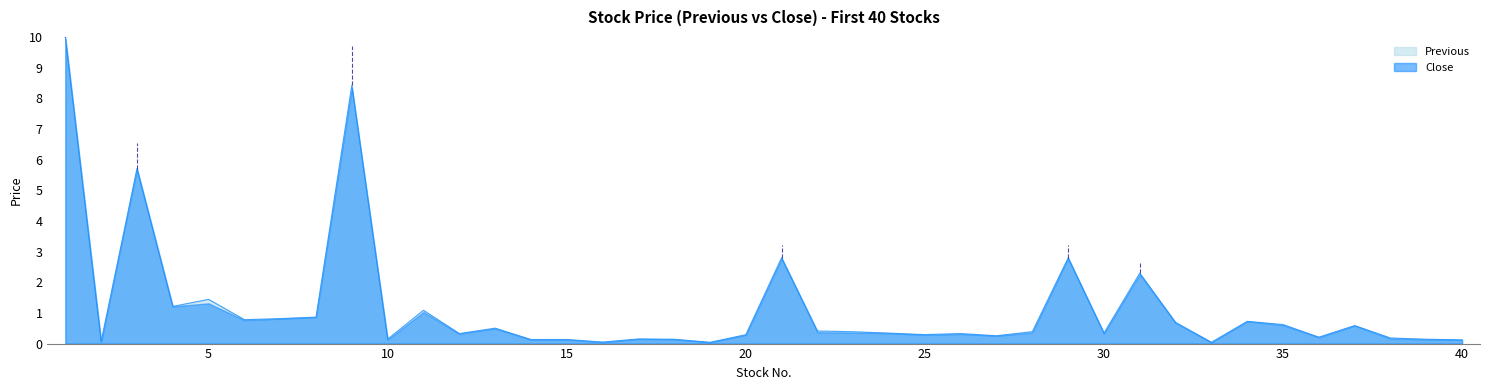

Reading left to right, transcribe all the data shown in this chart.

1=10.0	2=0.1	3=5.7	4=1.2	5=1.4	6=0.8	7=0.8	8=0.9	9=8.4	10=0.1	11=1.1	12=0.3	13=0.5	14=0.1	15=0.1	16=0.0	17=0.2	18=0.1	19=0.0	20=0.3	21=2.8	22=0.4	23=0.4	24=0.3	25=0.3	26=0.3	27=0.3	28=0.4	29=2.8	30=0.3	31=2.3	32=0.7	33=0.0	34=0.7	35=0.6	36=0.2	37=0.6	38=0.2	39=0.1	40=0.1